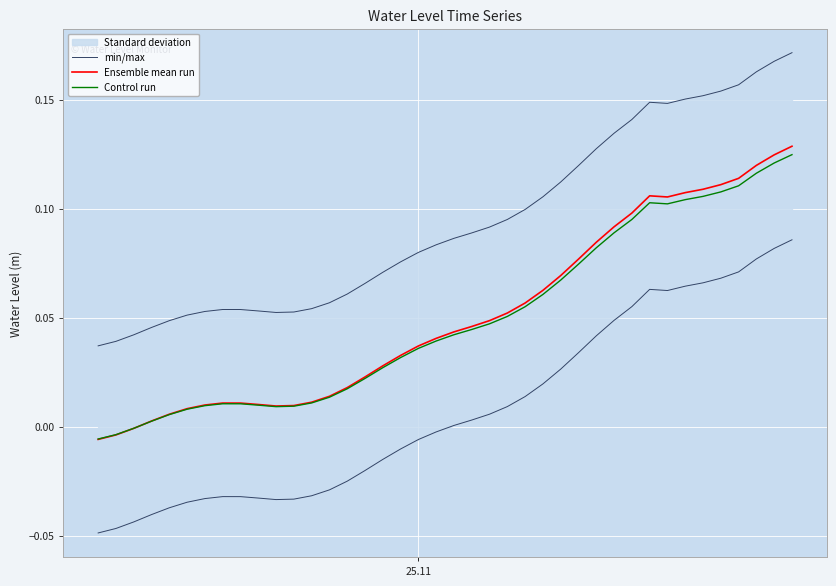

How many negative values does the Control run series have?

3